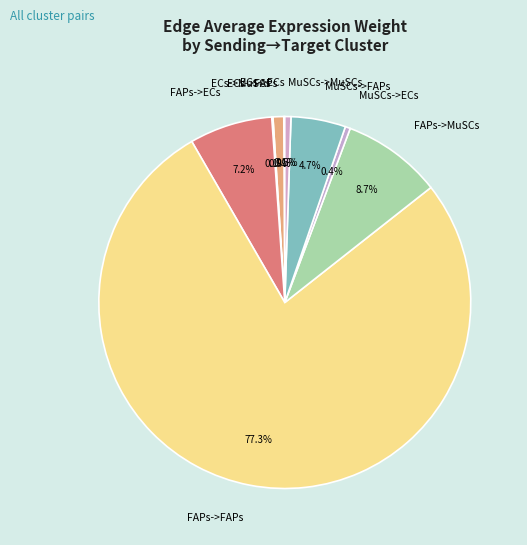

Between FAPs->ECs and MuSCs->ECs, which is larger?

FAPs->ECs